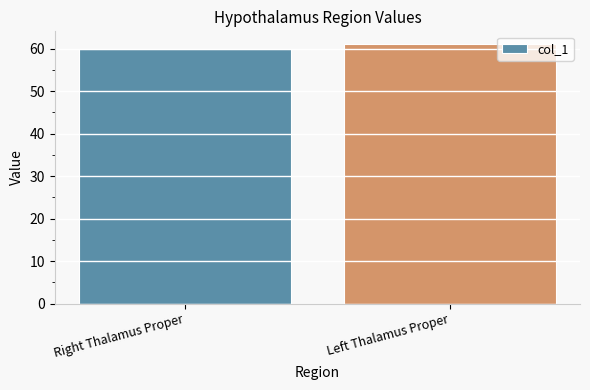

The value at Right Thalamus Proper is 84. True or false?

False